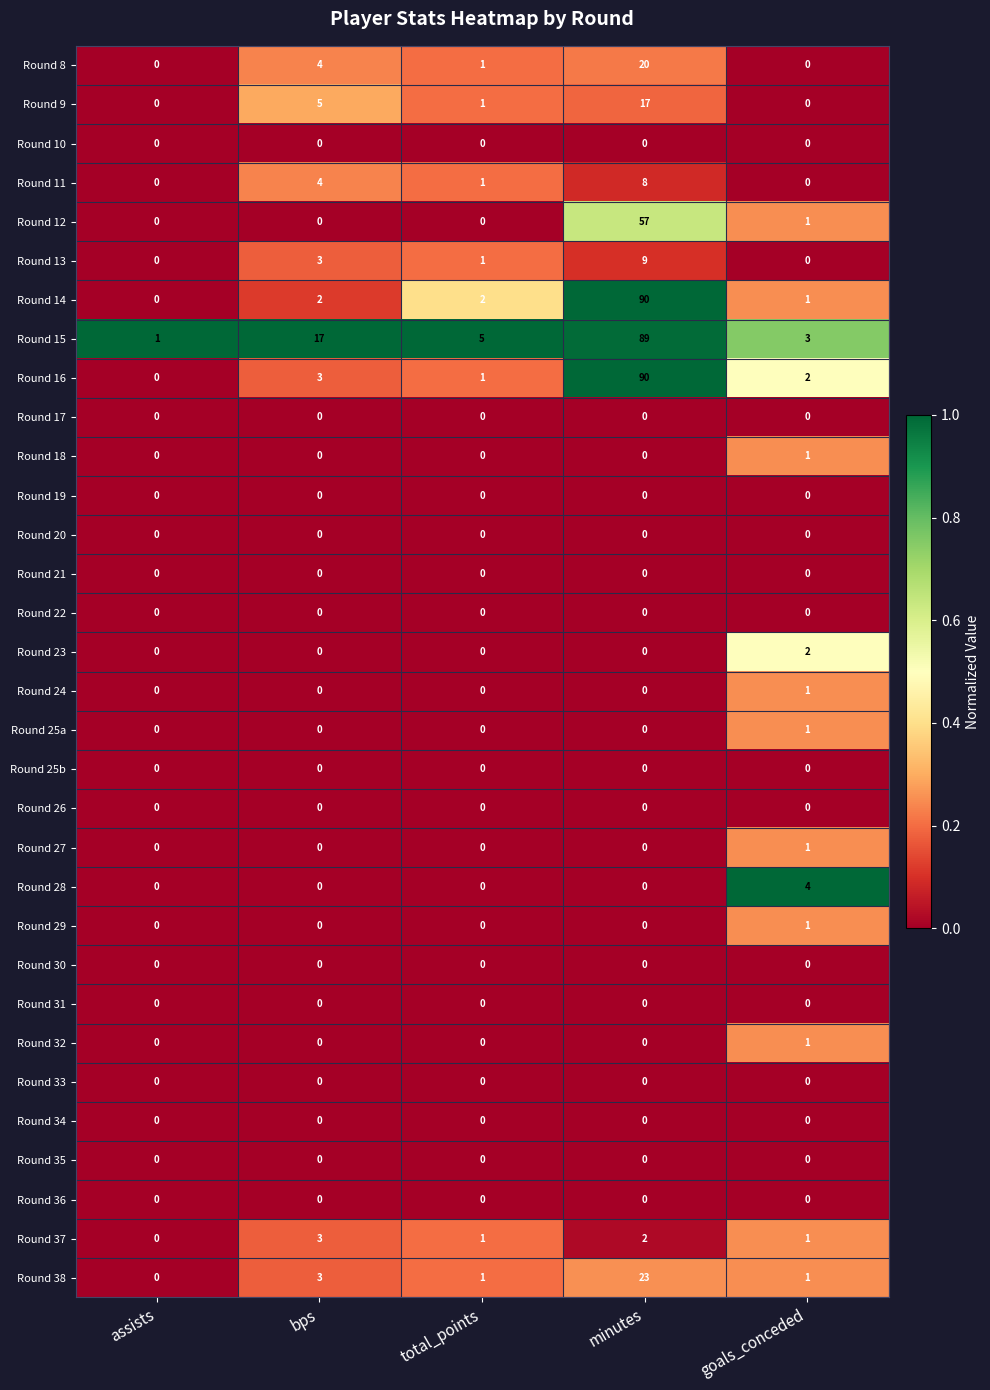

At which category is the sum across all series the highest?

minutes